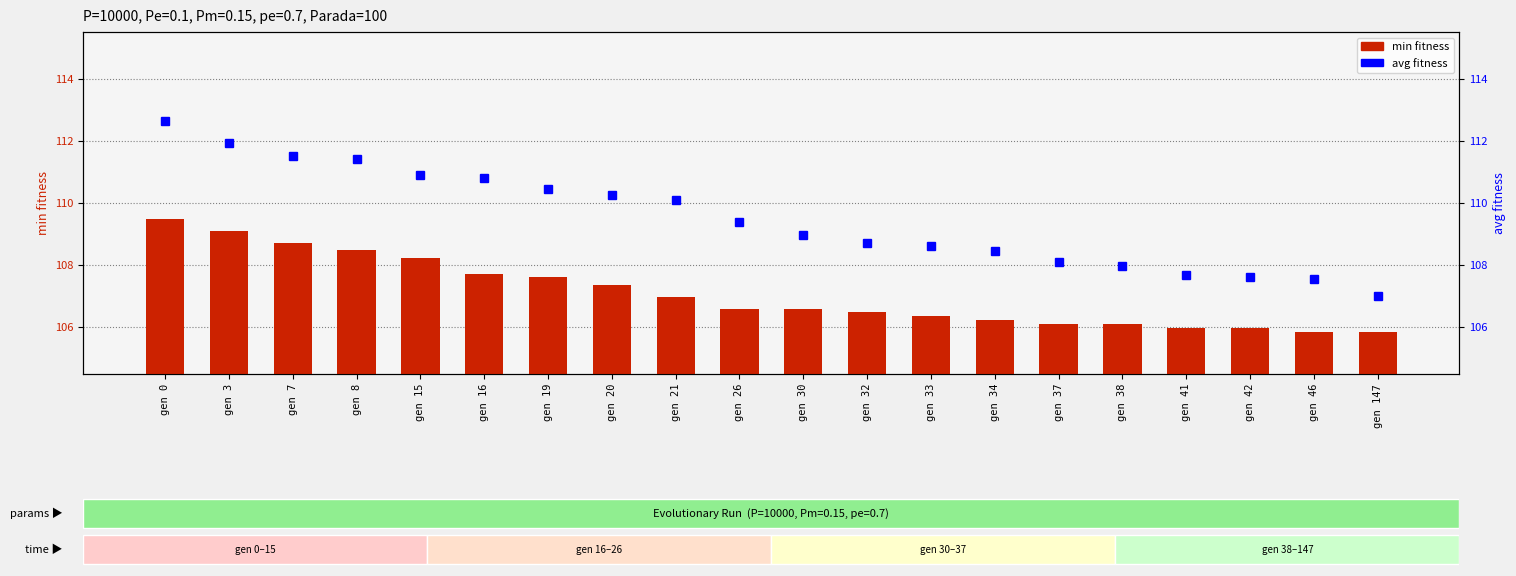

What is the minimum value shown in the chart?

105.9